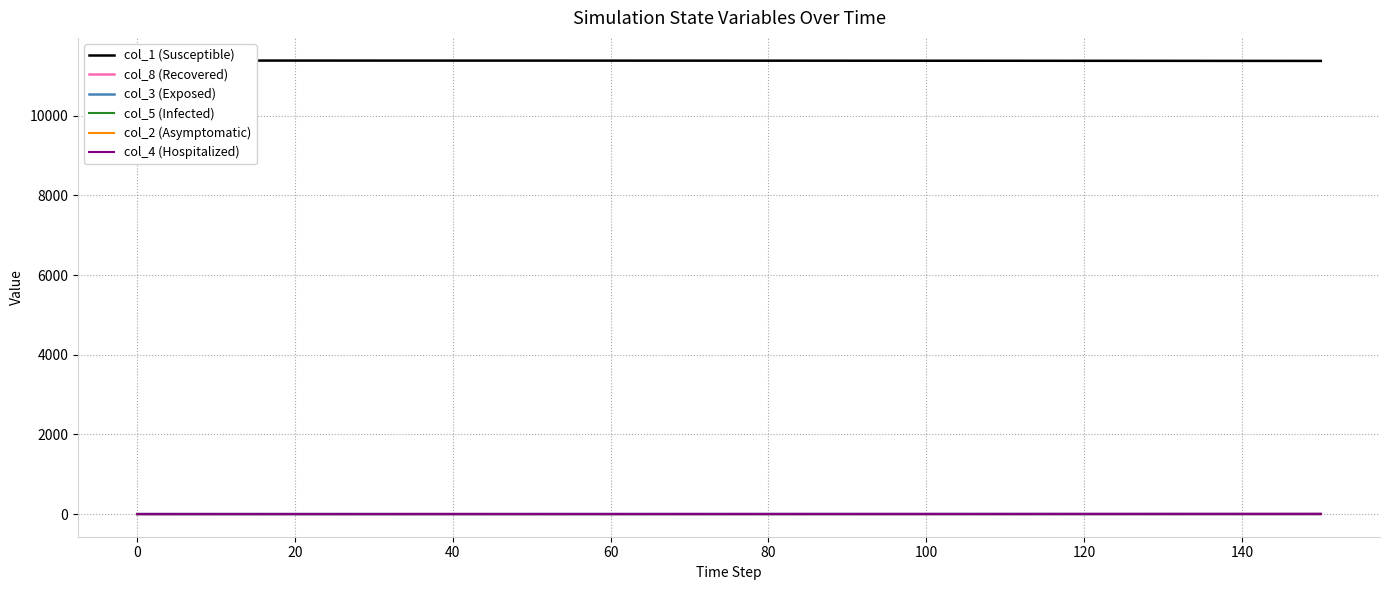

What is the value of the col_1 (Susceptible) point at the 5th from the left?

11385.6